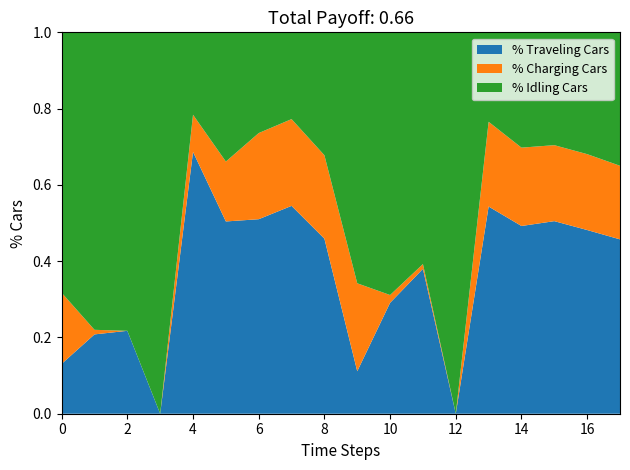

Which category has the highest value in the % Traveling Cars series?

4